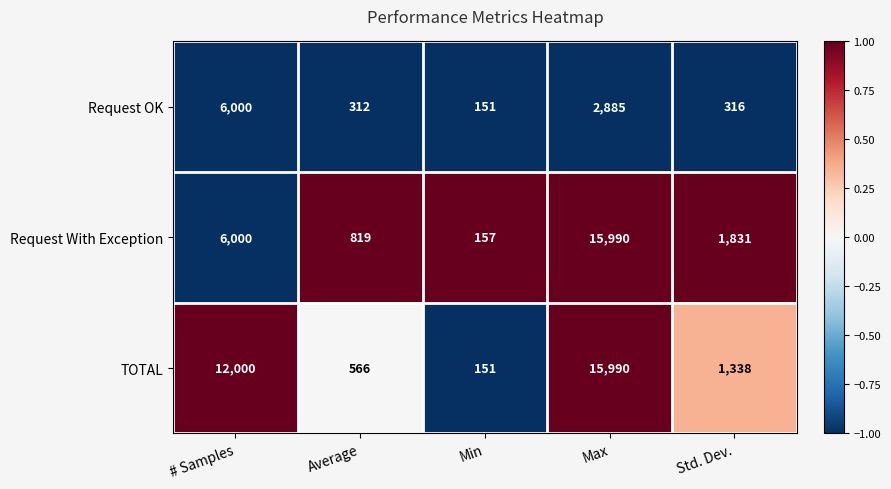

At which label does TOTAL reach its peak?

Max